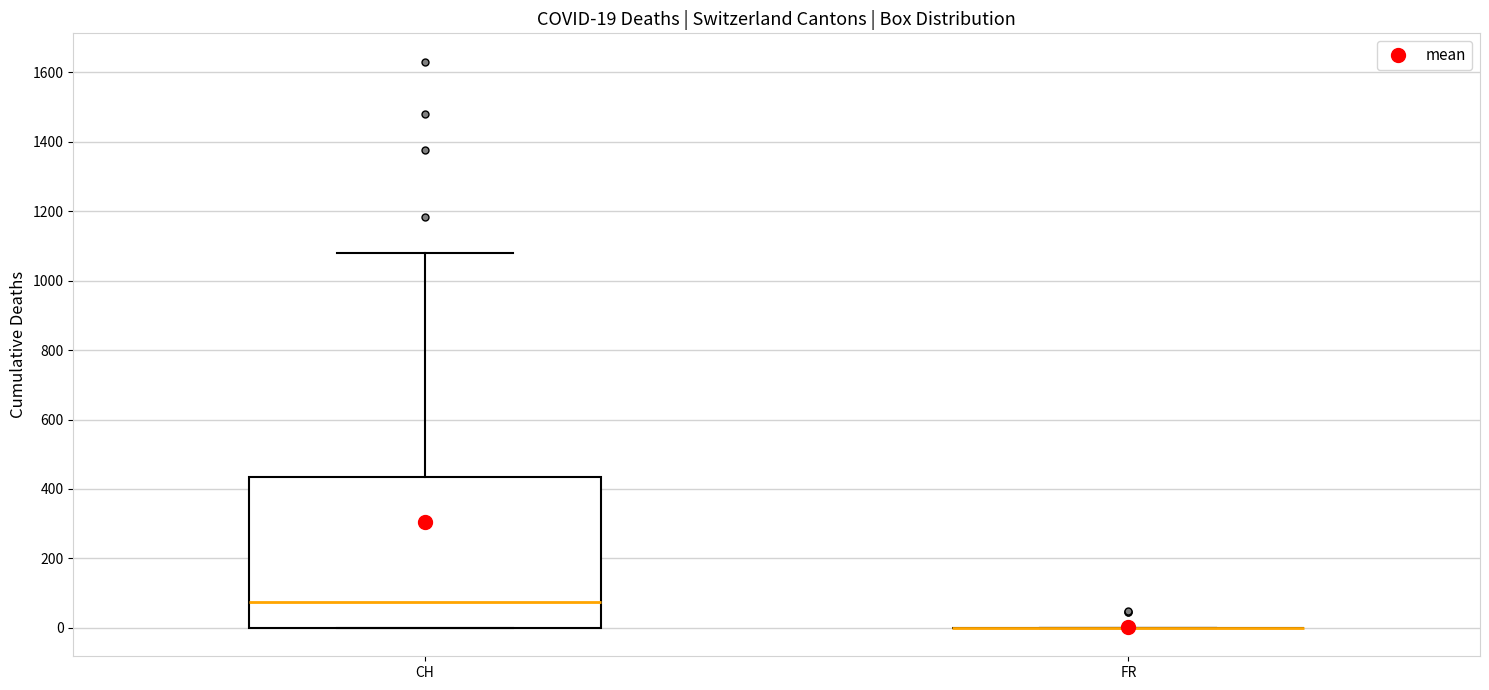

Comparing the boxes themselves (not the whiskers), which one is the tallest?

CH